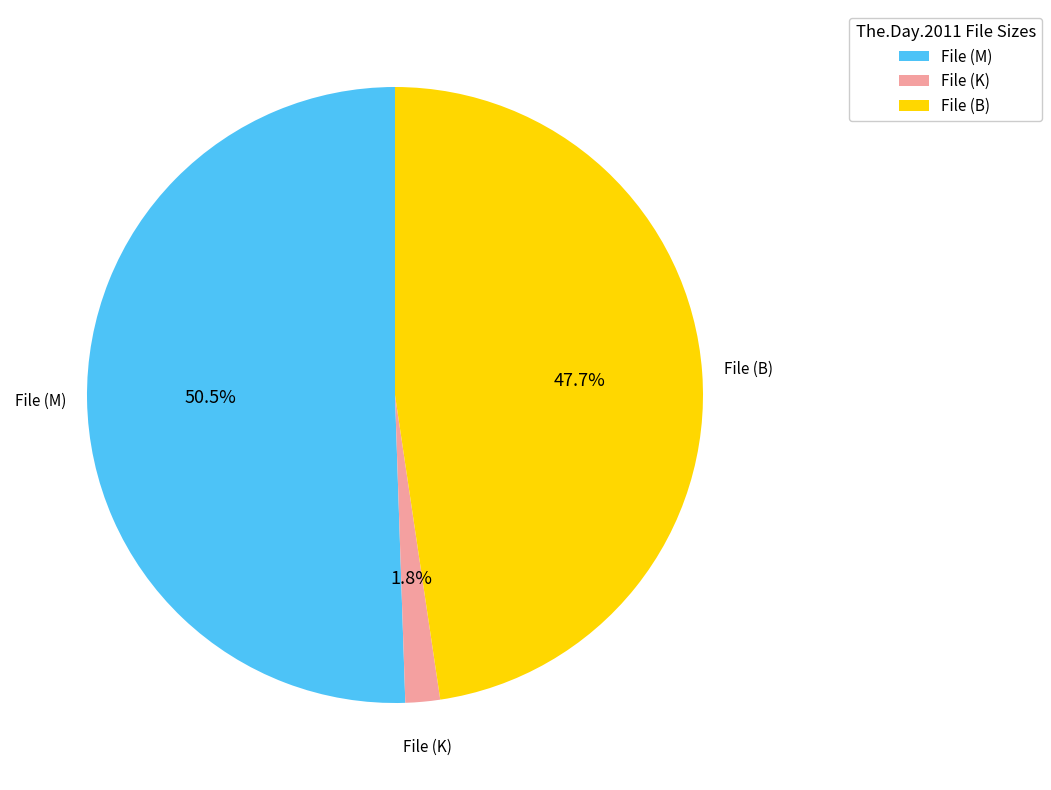

Which category accounts for the majority?

File (M)